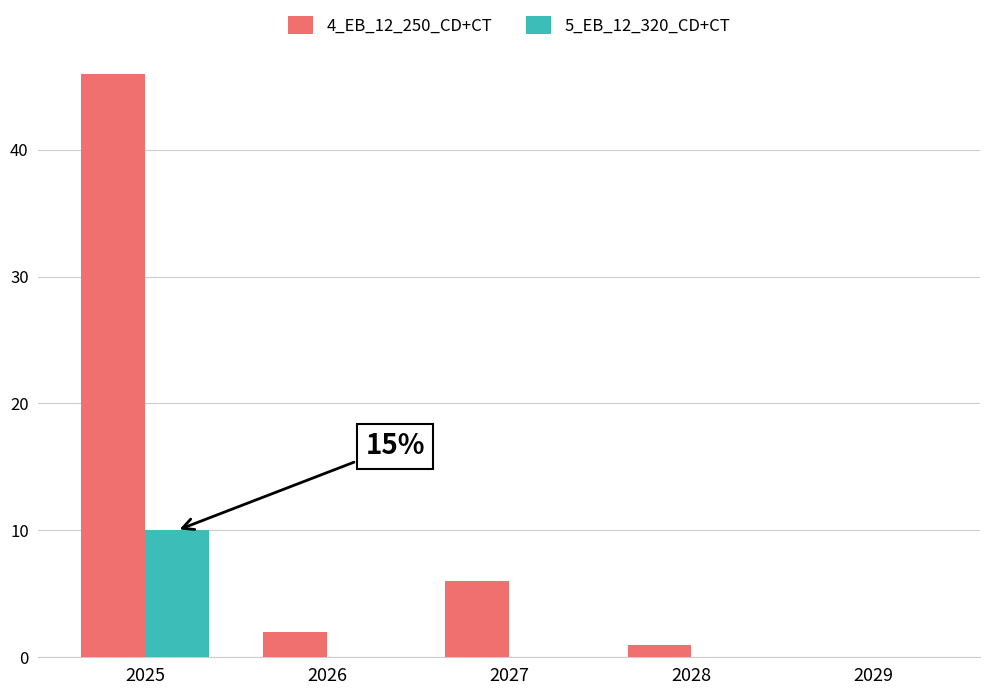

Are the bars grouped side by side (vs. stacked)?

Yes